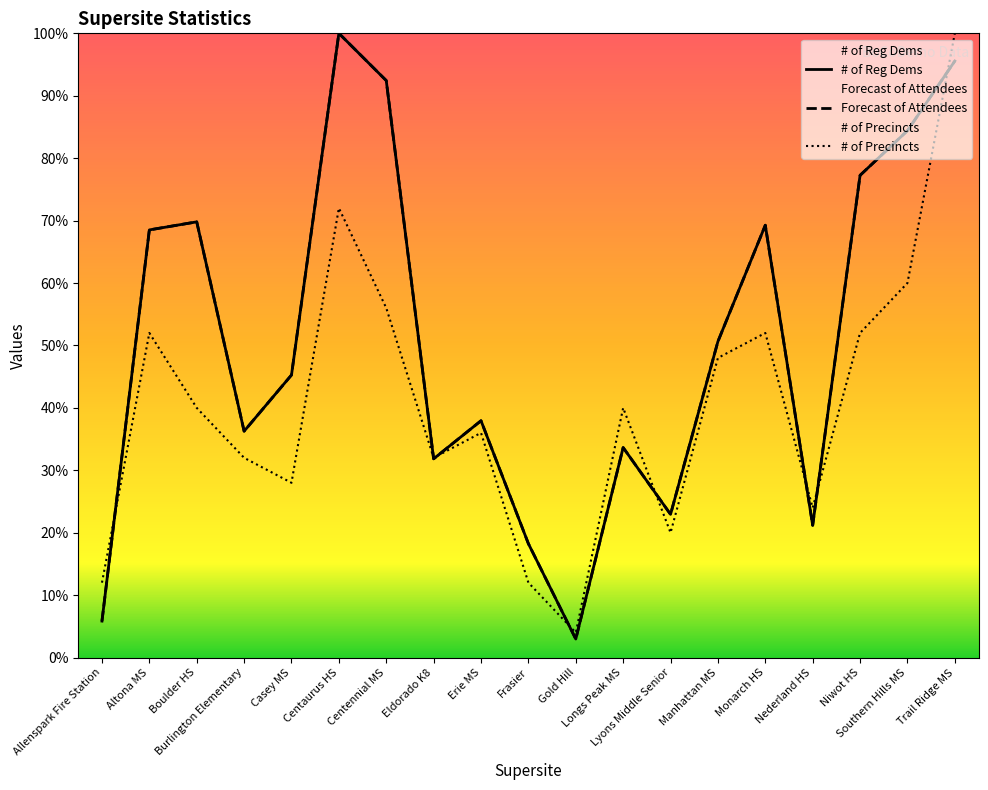

True or false: Forecast of Attendees and # of Reg Dems intersect in this chart.

False